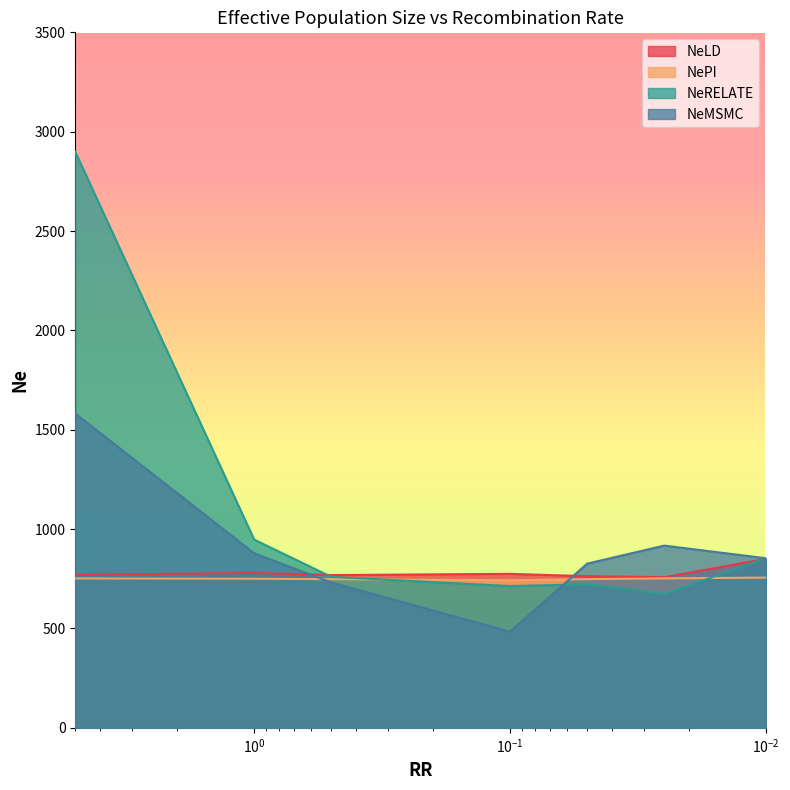

At which category is the sum across all series the highest?

5